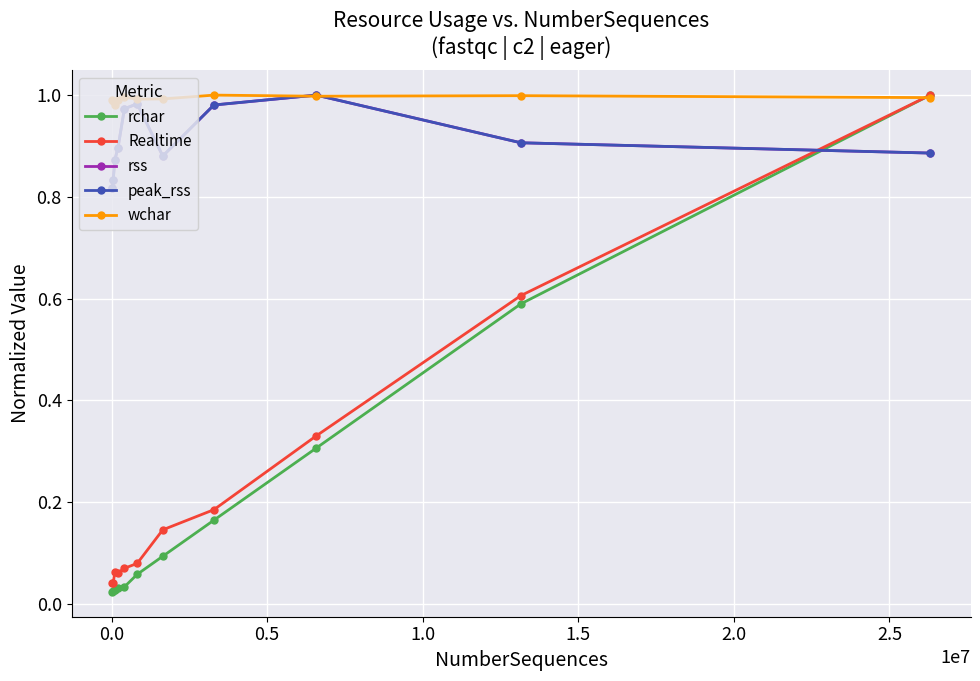

What is the sum of all rss values?

10.0